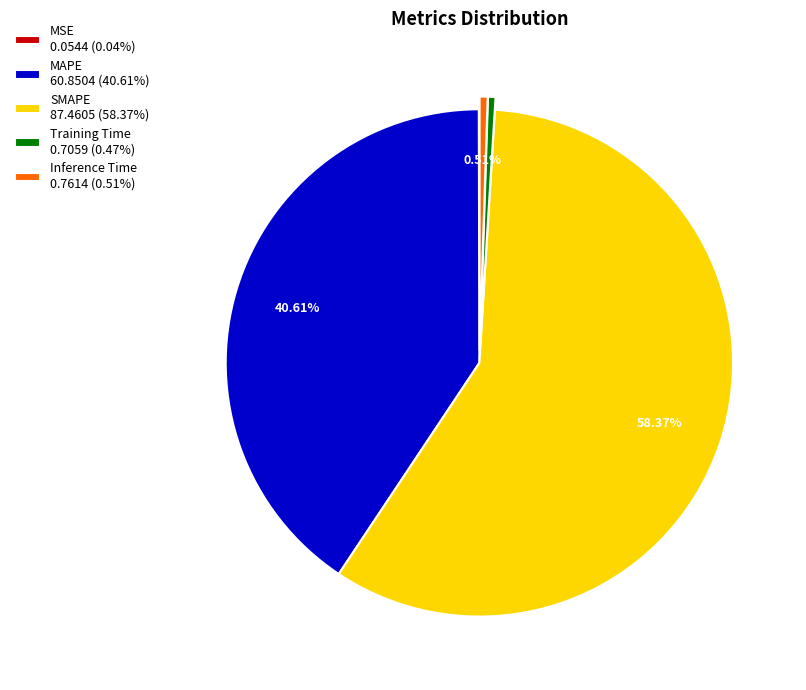

Do Inference Time 0.7614 (0.51%) and MAPE 60.8504 (40.61%) together represent more than half of the pie?

No